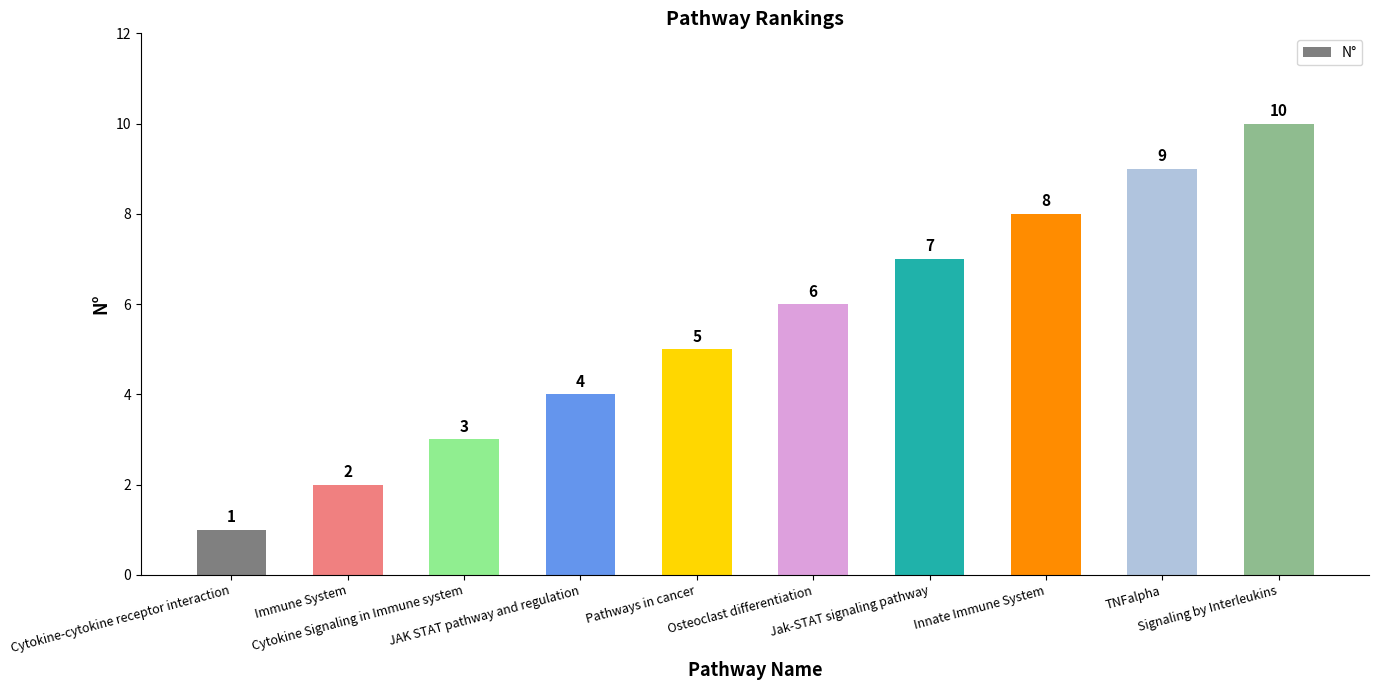

What is the label of the 3rd bar from the left?

Cytokine Signaling in Immune system